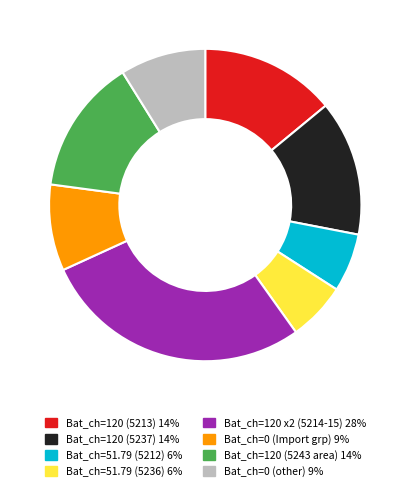

Is there a majority slice in this chart?

No